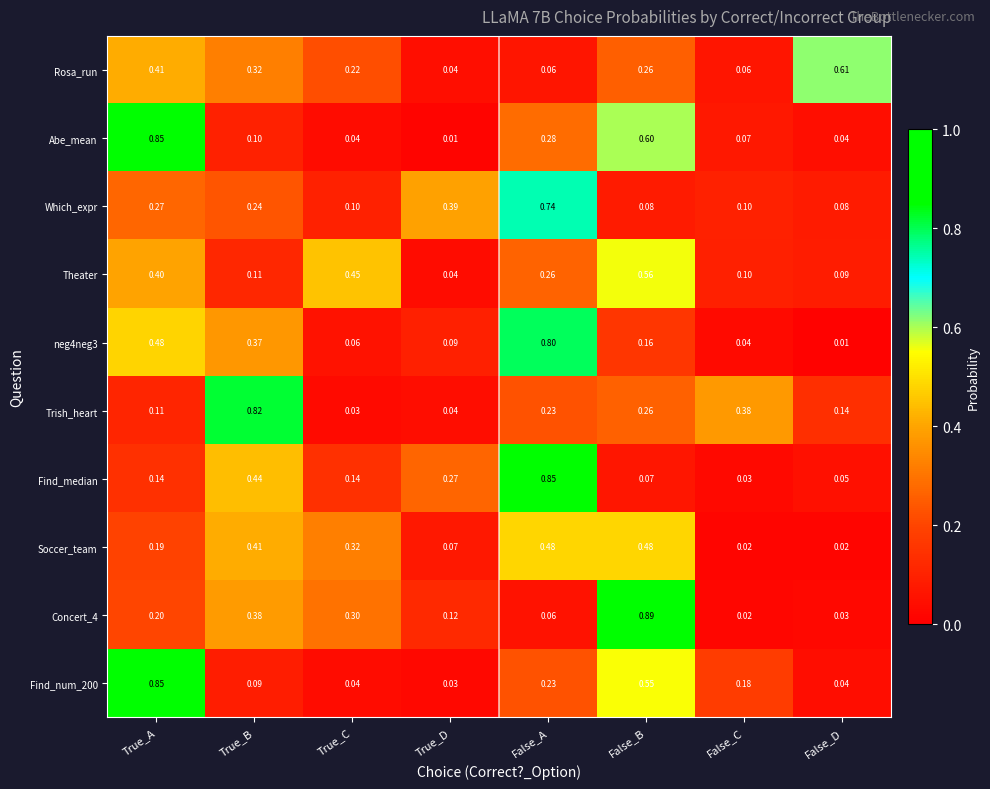

Which category has the lowest value in the Abe_mean series?

True_D